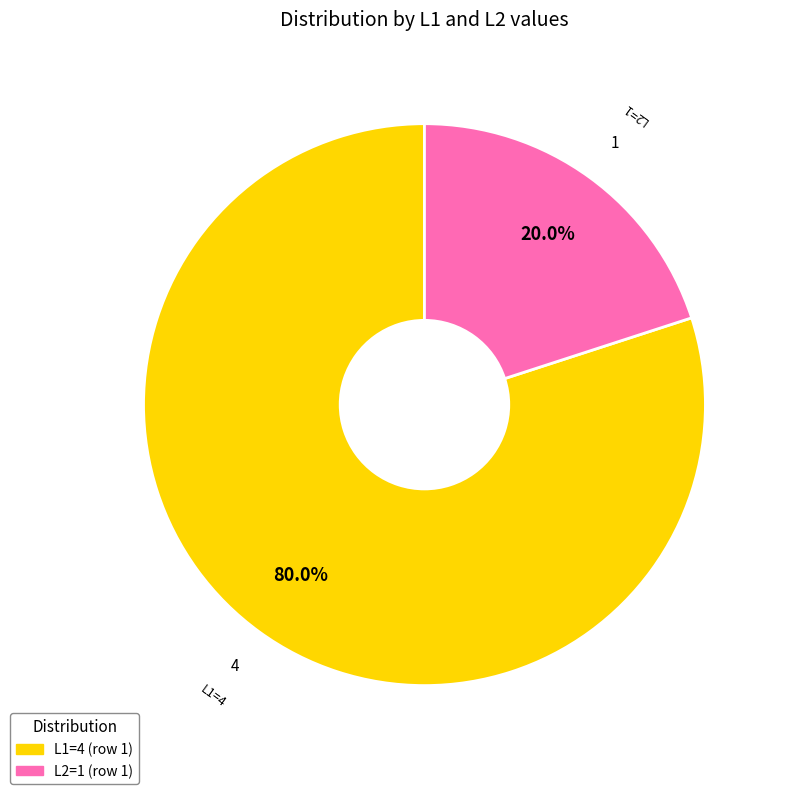

How many slices are in this pie chart?

2